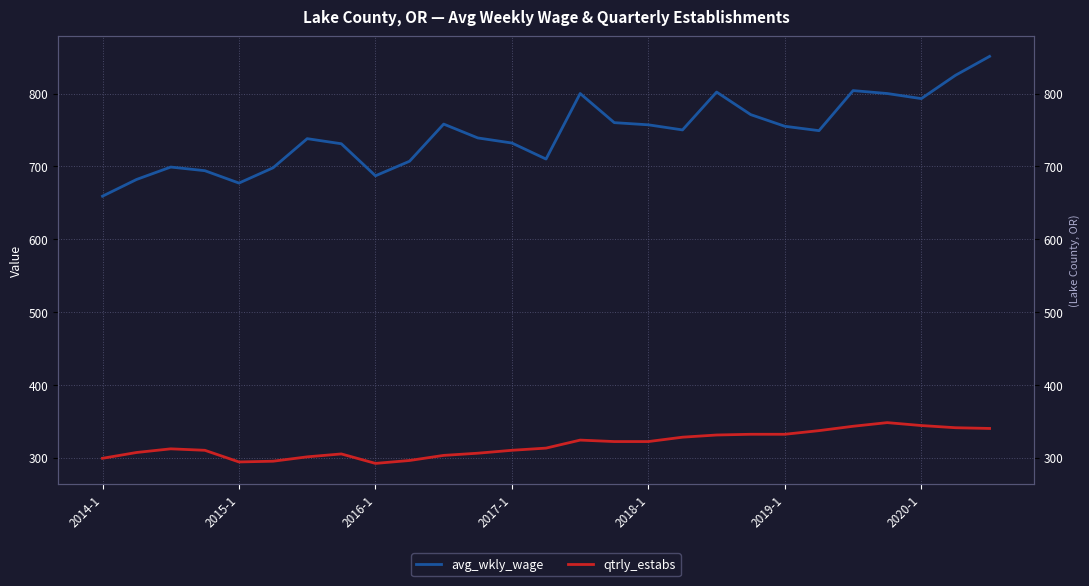

In avg_wkly_wage, how many points are lower than both neighbors (excluding endpoints)?

6